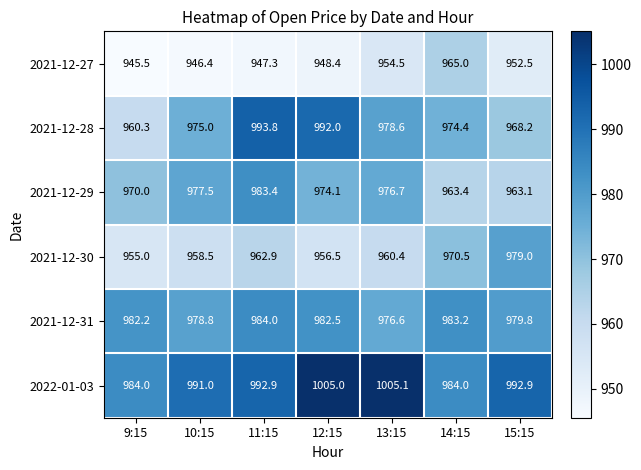

What is the smallest value displayed?

945.5